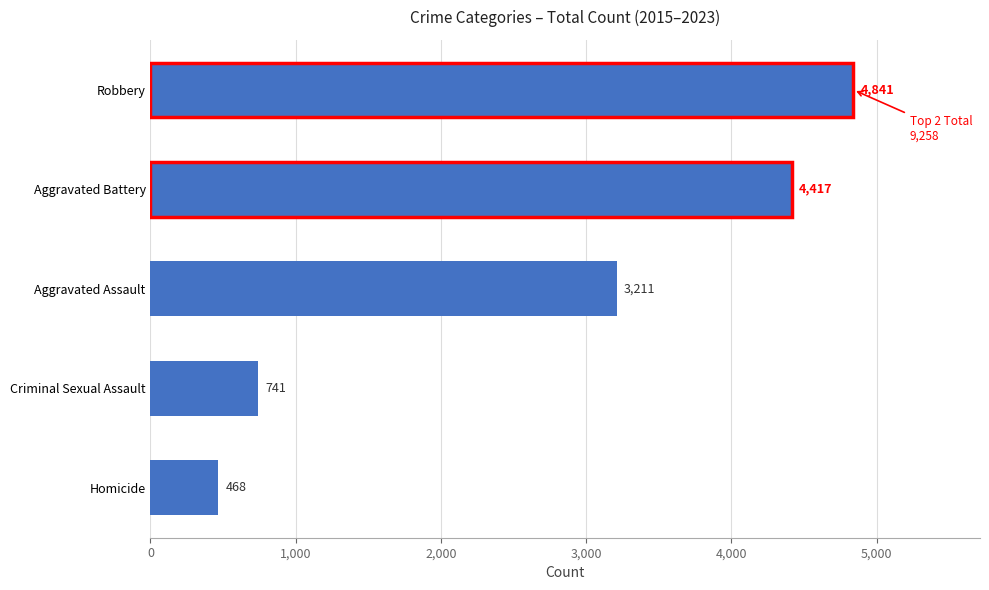

What is the sum of all values?

13678